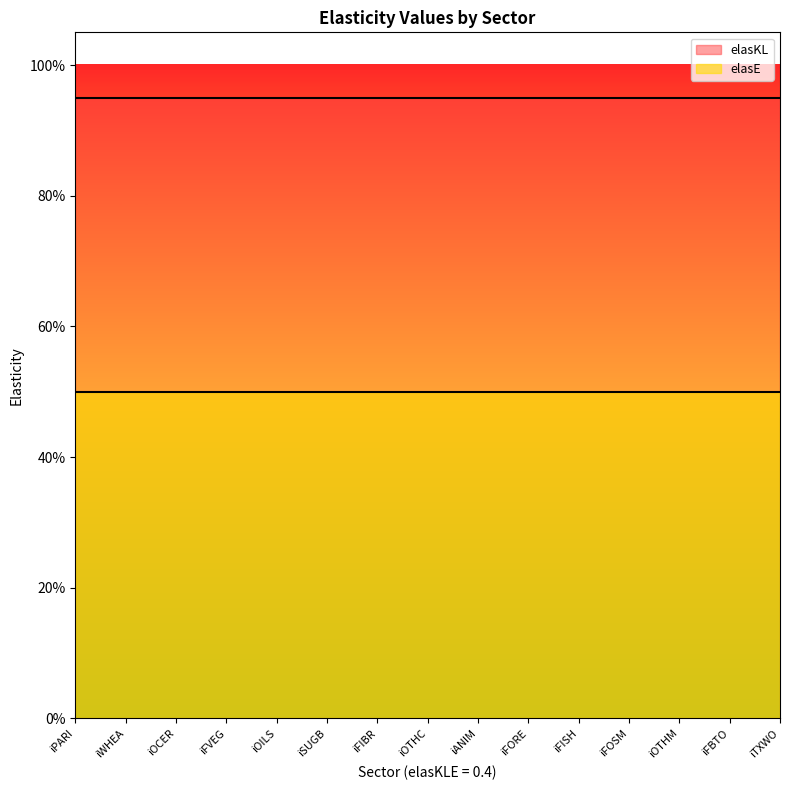

Rank the series at iFIBR from highest to lowest value.

elasKL, elasE